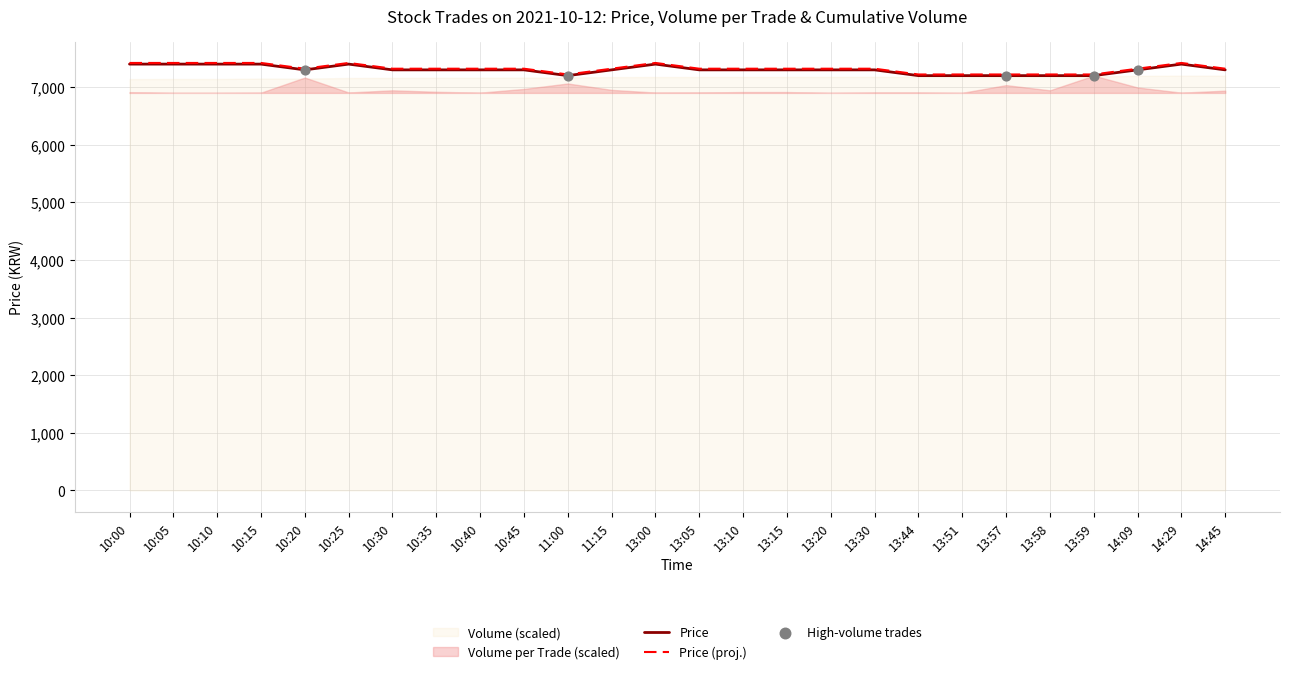

Which series has the largest total across all categories?

Price (proj.)